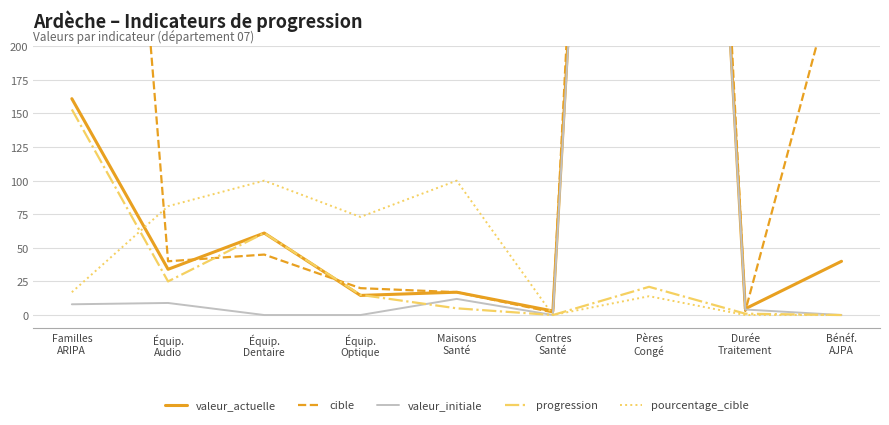

What is the spread (max minus min) of values at Équip.
Audio?

72.0